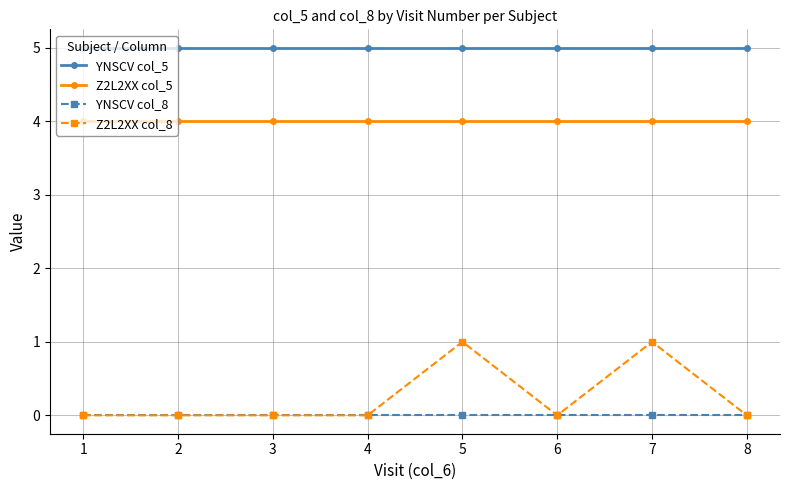

True or false: YNSCV col_8 and YNSCV col_5 intersect in this chart.

False